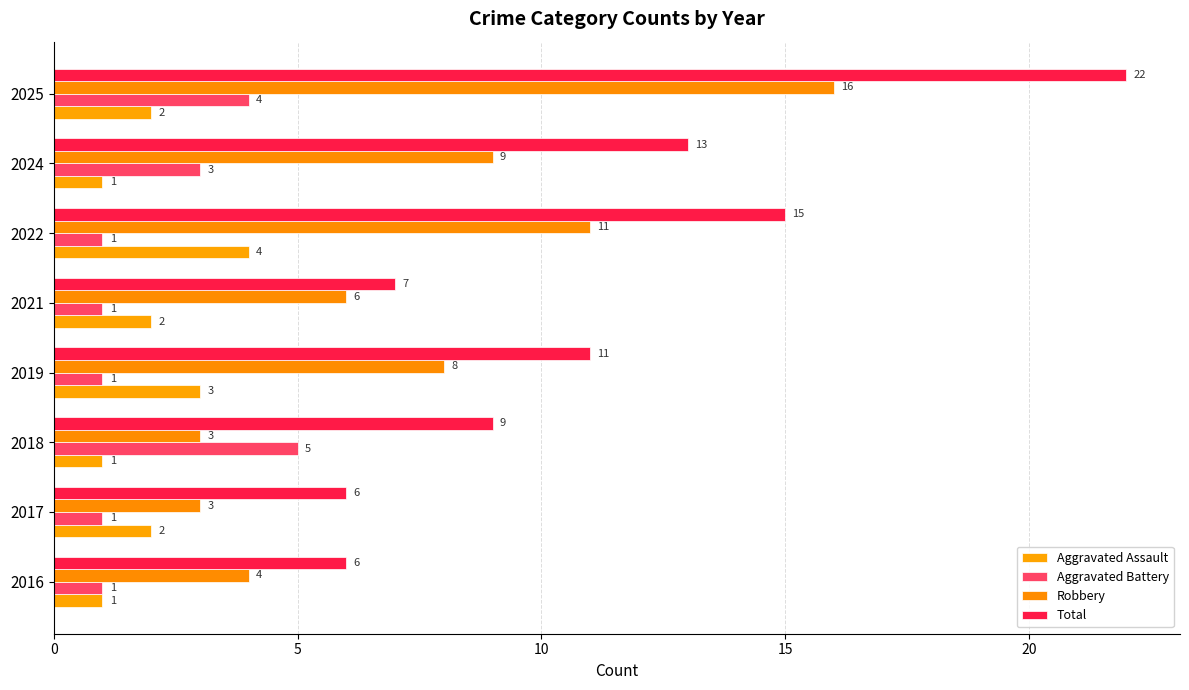

How many data points in Aggravated Battery are above 1?

3